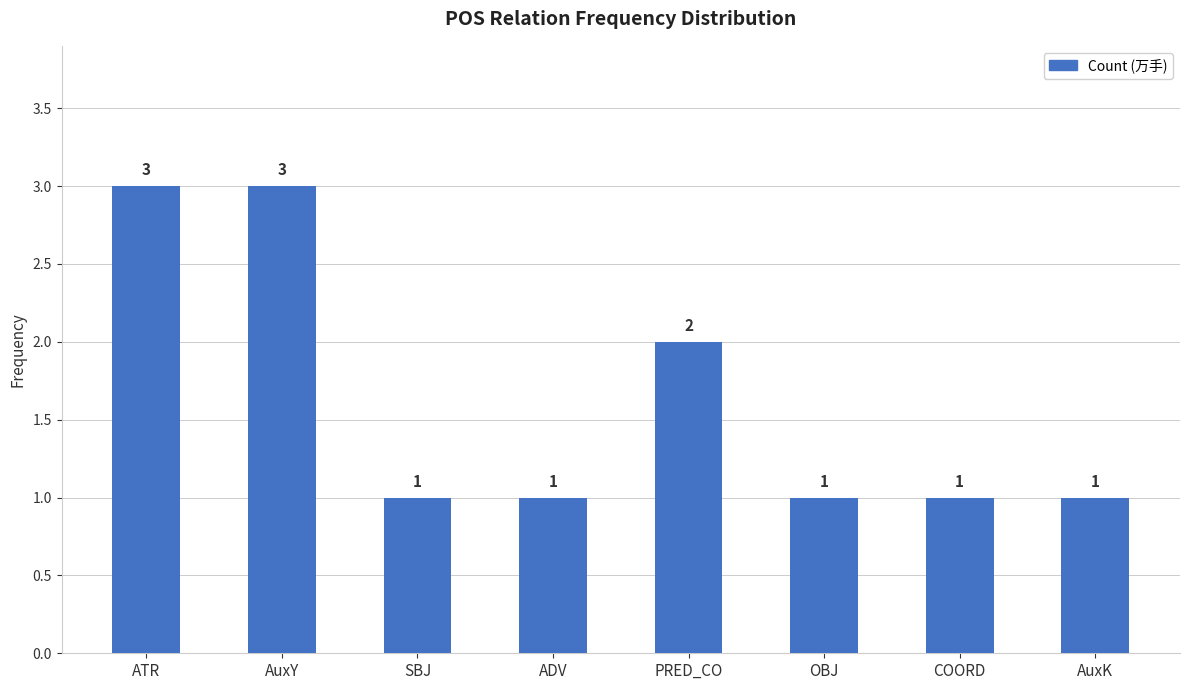

What position from the left is PRED_CO?

5